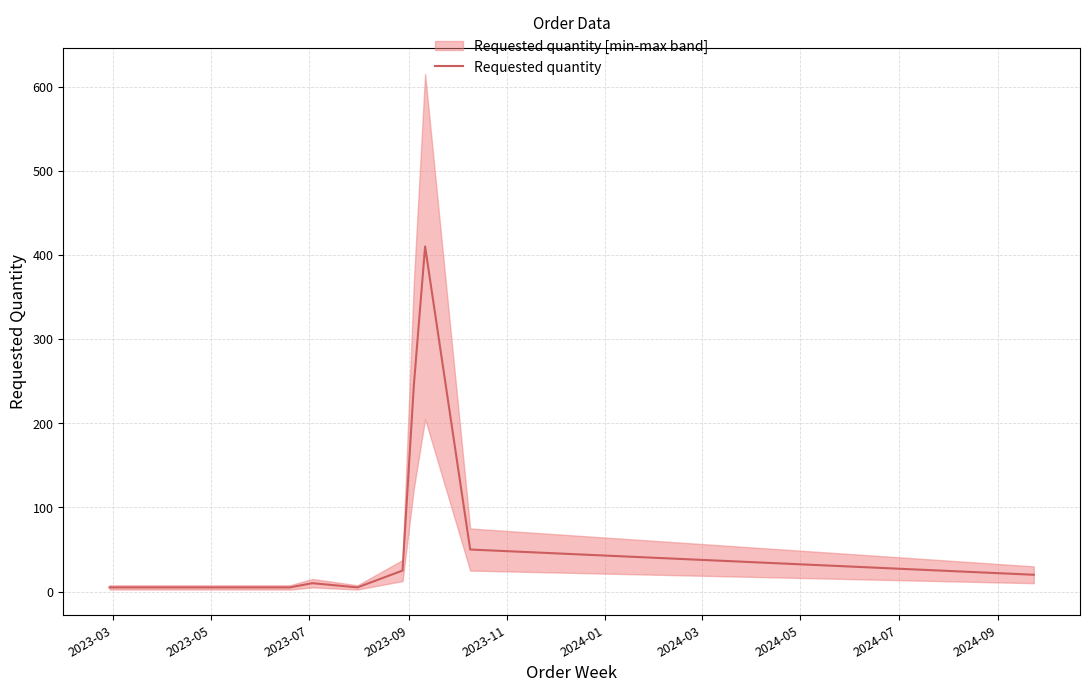

How many interior local valleys (lower than both neighbors) does the data have?

1